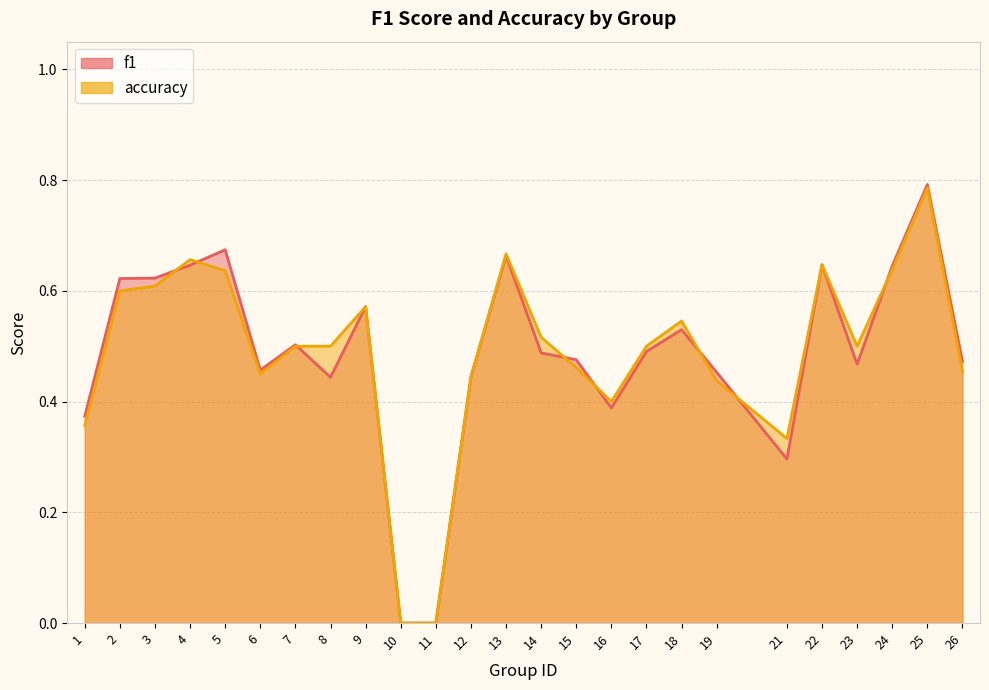

What is the value of the accuracy point at the 22nd from the left?

0.5